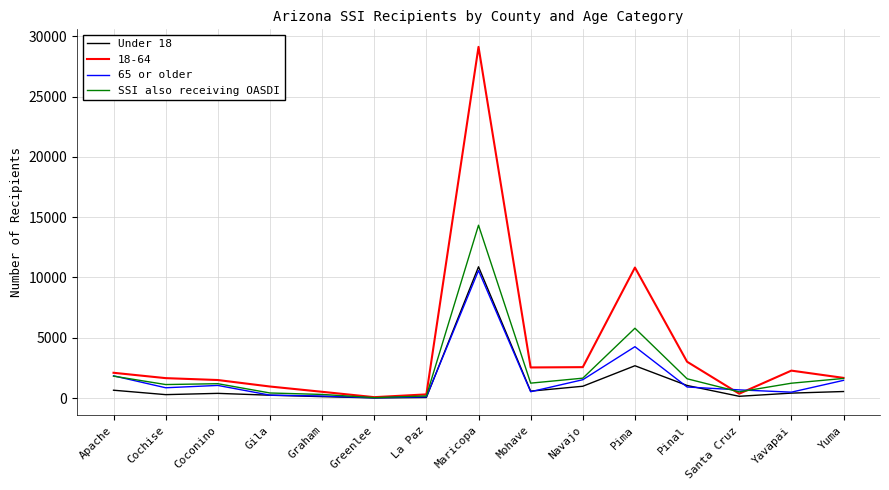

What is the lowest value of the SSI also receiving OASDI series?

37